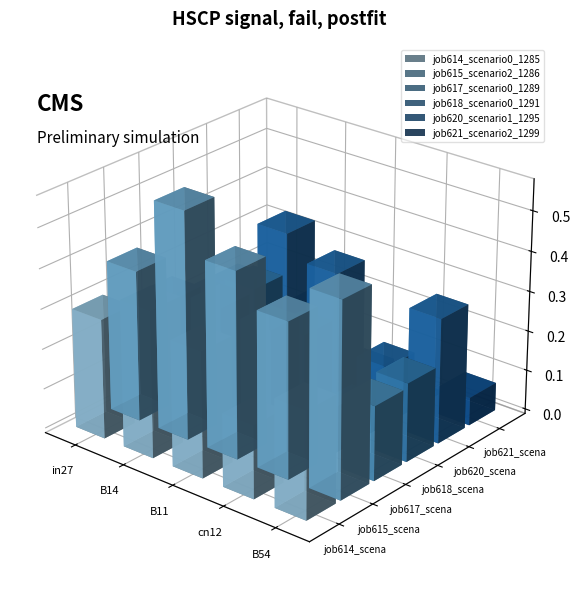

At how many categories does at least one series exceed 0?

5